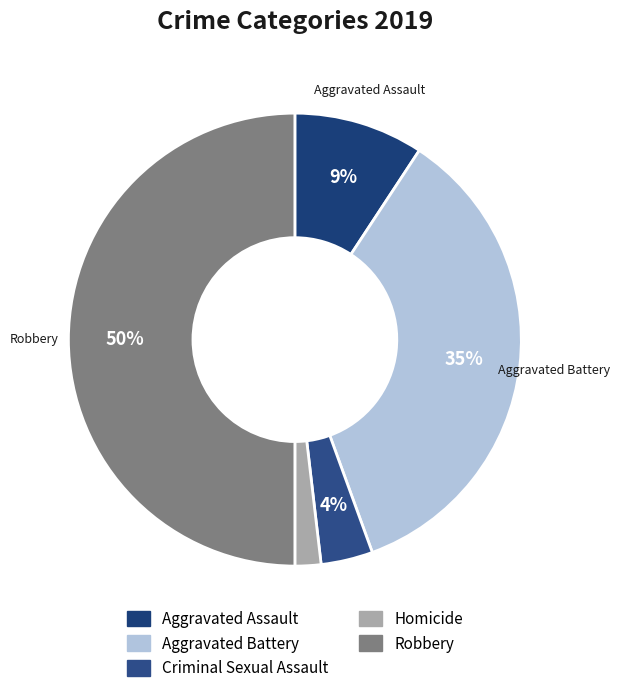

Does any single category account for the majority?

No